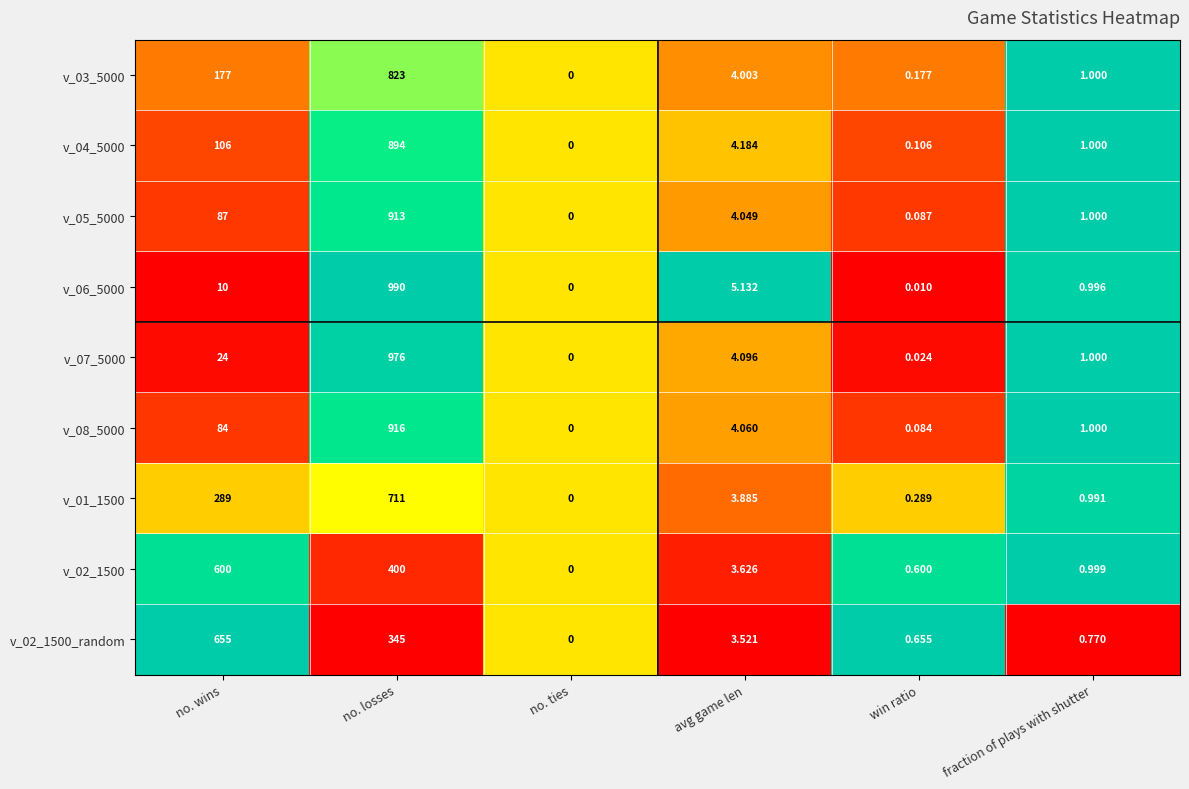

Which series changed the most between win ratio and fraction of plays with shutter?

v_06_5000